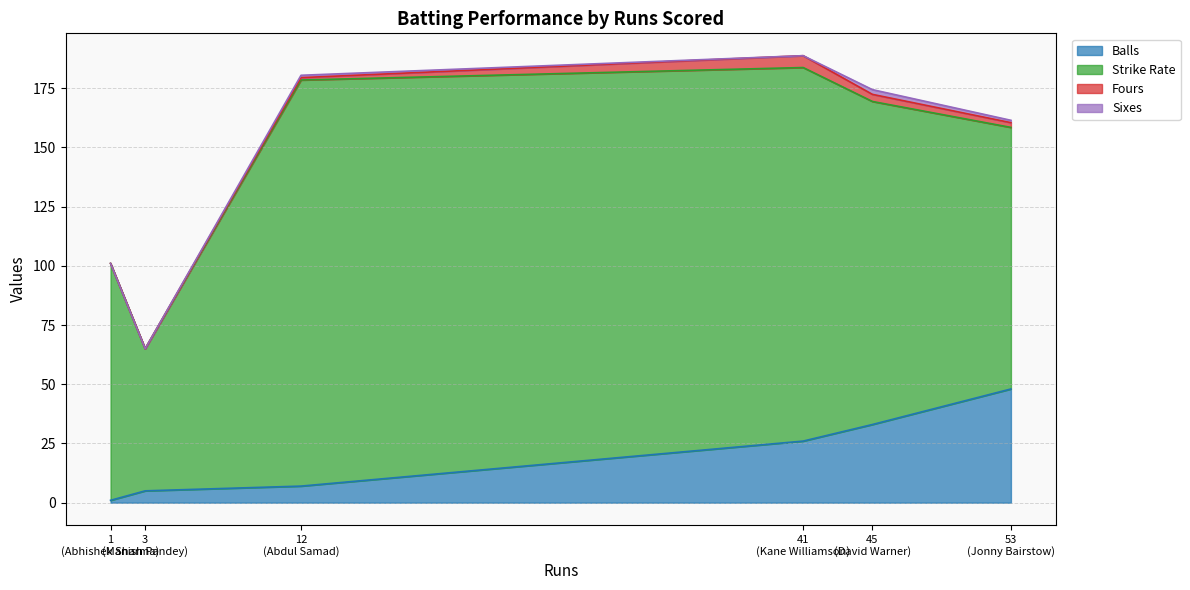

What is the difference between the Fours values at Jonny Bairstow and David Warner?

1.0